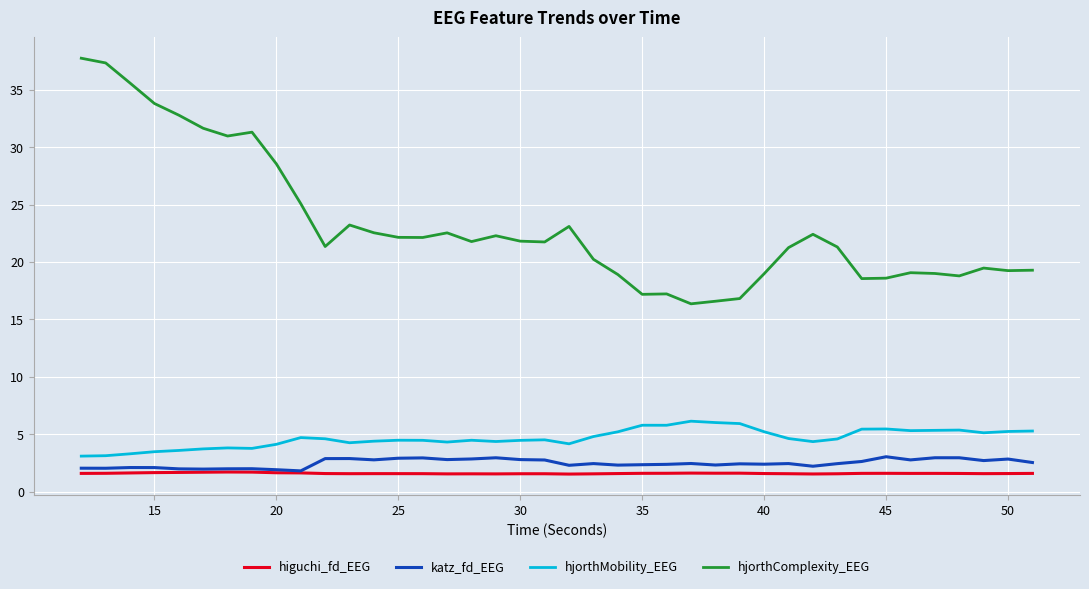

Which series has the largest total across all categories?

hjorthComplexity_EEG